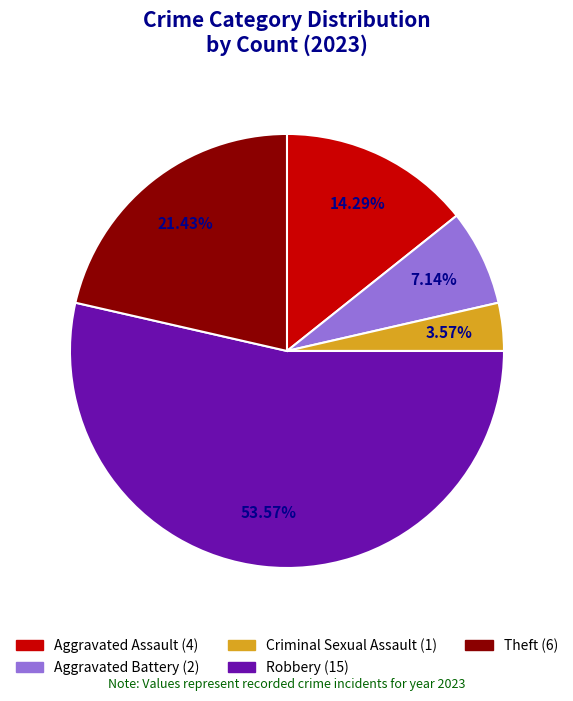

Which category has the smallest portion of the pie?

Criminal Sexual Assault